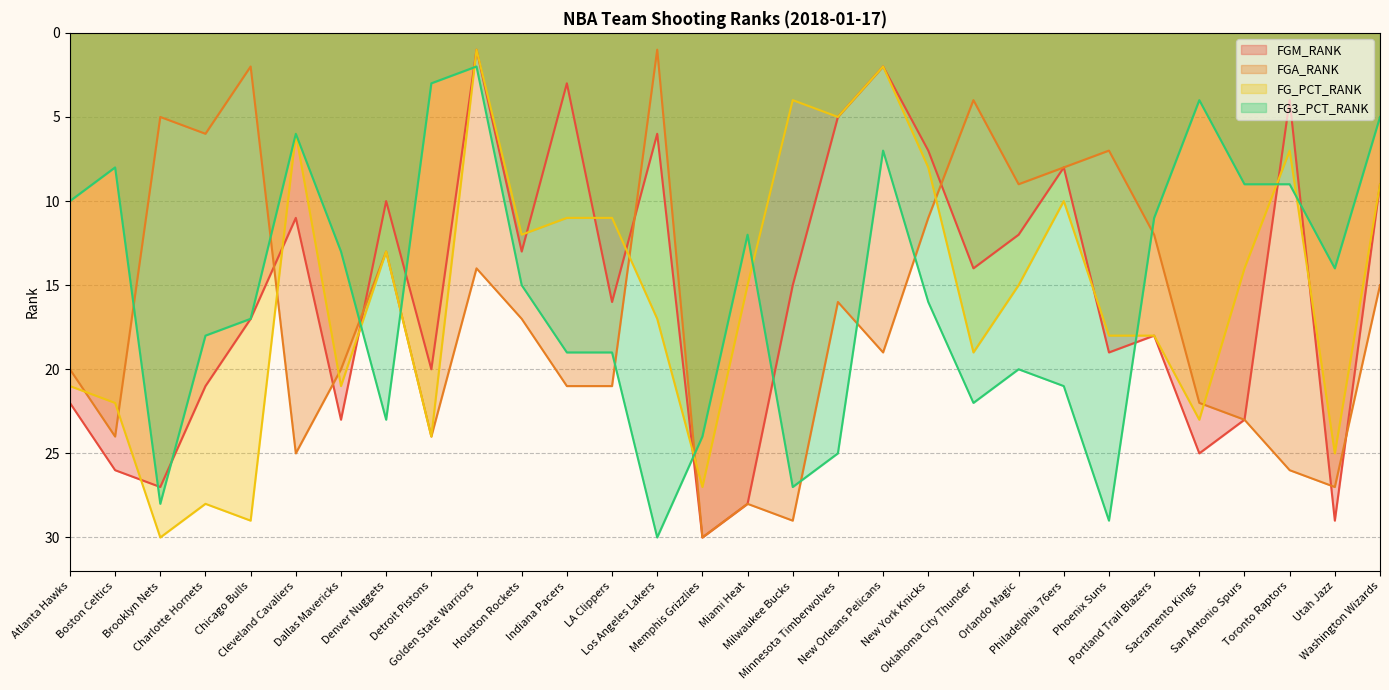

At which category does the chart reach its minimum across all series?

Golden State Warriors